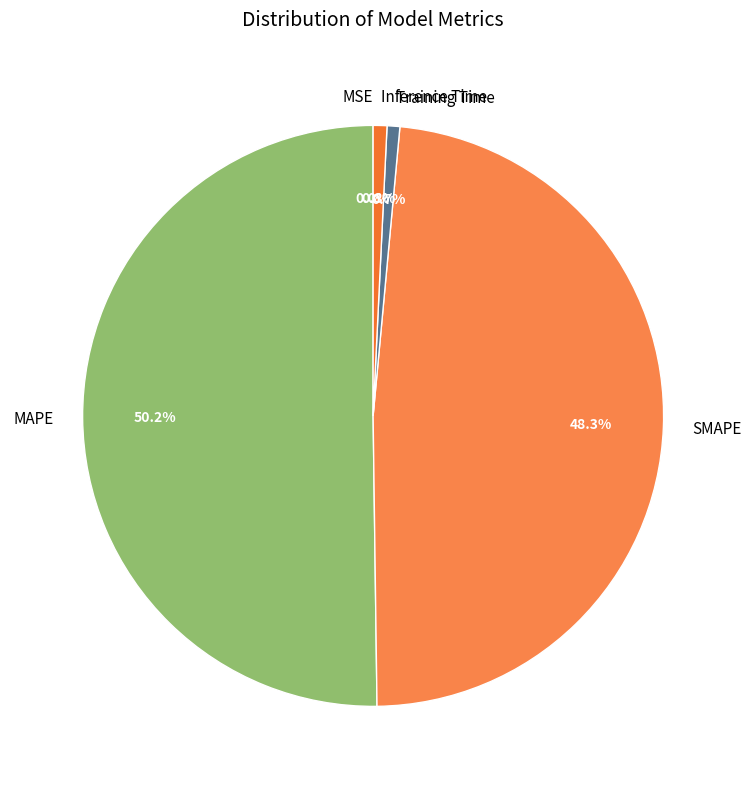

What is the largest slice in the pie chart?

MAPE